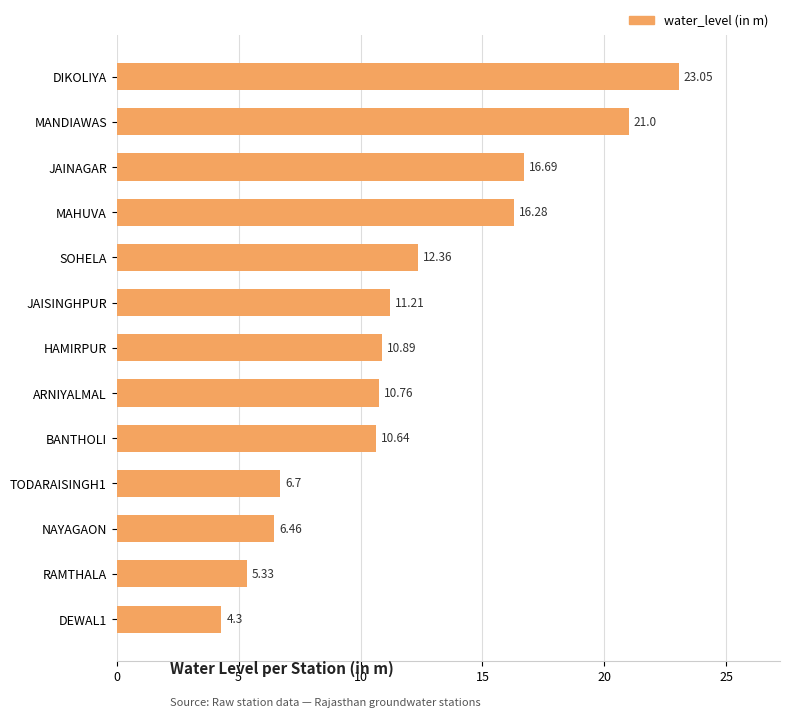

What is the difference between the values at ARNIYALMAL and RAMTHALA?

5.4